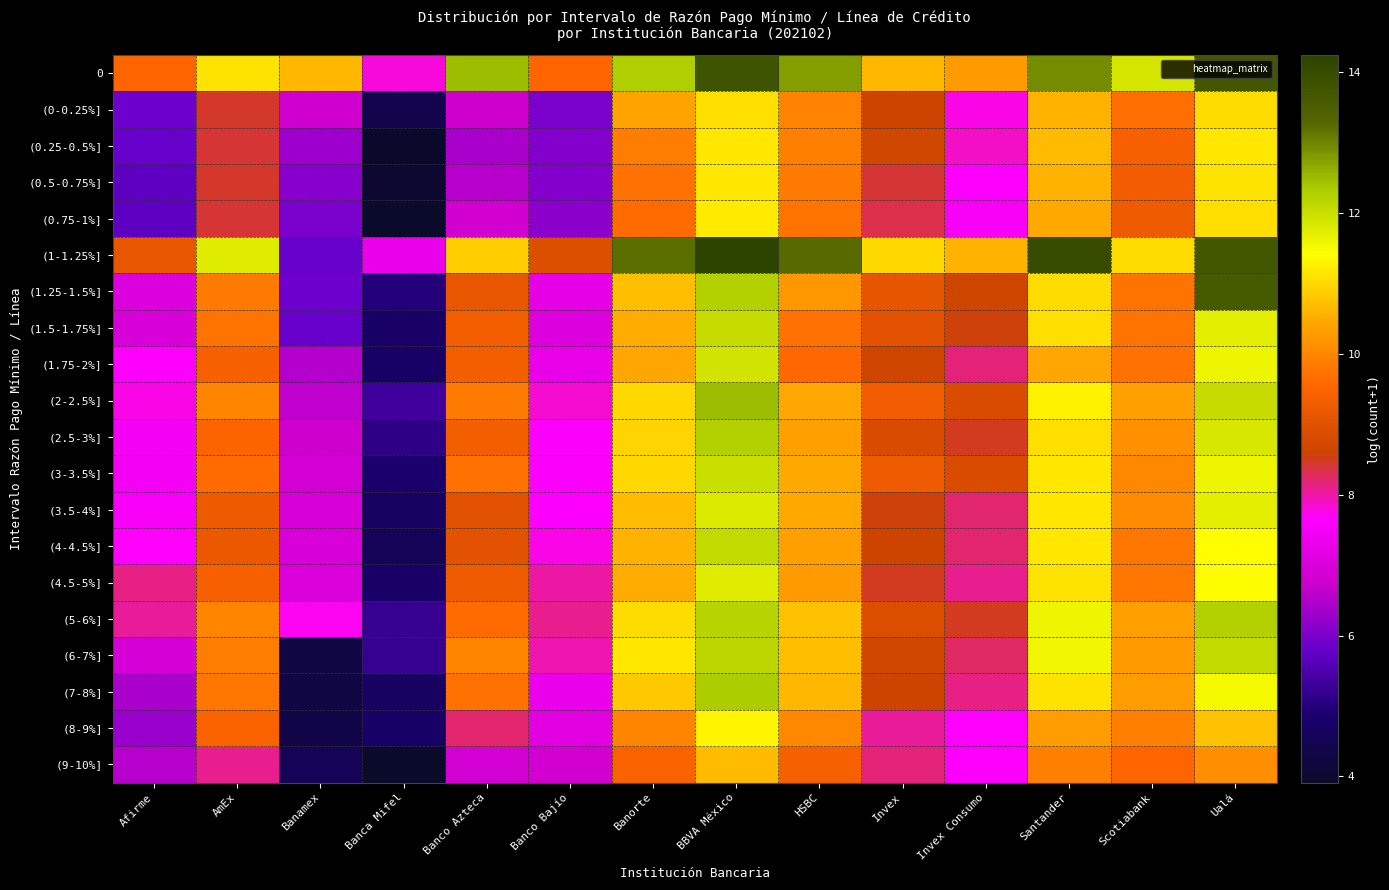

Reading right to left, transcribe all the data shown in this chart.

0: Ualá=13.7	Scotiabank=11.9	Santander=12.9	Invex Consumo=10.3	Invex=10.6	HSBC=12.8	BBVA México=13.8	Banorte=12.3	Banco Bajío=9.5	Banco Azteca=12.5	Banca Mifel=7.8	Banamex=10.6	AmEx=11.1	Afirme=9.6
(0-0.25%]: Ualá=11.1	Scotiabank=9.7	Santander=10.6	Invex Consumo=7.8	Invex=8.6	HSBC=9.9	BBVA México=11.1	Banorte=10.4	Banco Bajío=6.0	Banco Azteca=6.8	Banca Mifel=4.4	Banamex=6.8	AmEx=8.5	Afirme=5.9
(0.25-0.5%]: Ualá=11.2	Scotiabank=9.4	Santander=10.7	Invex Consumo=7.9	Invex=8.7	HSBC=9.9	BBVA México=11.2	Banorte=9.9	Banco Bajío=6.1	Banco Azteca=6.4	Banca Mifel=4.0	Banamex=6.3	AmEx=8.4	Afirme=5.8
(0.5-0.75%]: Ualá=11.1	Scotiabank=9.3	Santander=10.6	Invex Consumo=7.7	Invex=8.4	HSBC=9.8	BBVA México=11.2	Banorte=9.7	Banco Bajío=6.1	Banco Azteca=6.6	Banca Mifel=4.0	Banamex=6.1	AmEx=8.4	Afirme=5.7
(0.75-1%]: Ualá=11.1	Scotiabank=9.2	Santander=10.5	Invex Consumo=7.5	Invex=8.3	HSBC=9.7	BBVA México=11.2	Banorte=9.6	Banco Bajío=6.2	Banco Azteca=6.8	Banca Mifel=4.0	Banamex=6.0	AmEx=8.4	Afirme=5.7
(1-1.25%]: Ualá=13.7	Scotiabank=11.0	Santander=14.0	Invex Consumo=10.6	Invex=11.0	HSBC=13.3	BBVA México=14.2	Banorte=13.2	Banco Bajío=9.0	Banco Azteca=10.9	Banca Mifel=7.3	Banamex=5.8	AmEx=11.8	Afirme=9.1
(1.25-1.5%]: Ualá=13.6	Scotiabank=9.8	Santander=11.0	Invex Consumo=8.6	Invex=9.1	HSBC=10.2	BBVA México=12.3	Banorte=10.7	Banco Bajío=7.2	Banco Azteca=9.1	Banca Mifel=5.0	Banamex=5.9	AmEx=9.8	Afirme=7.1
(1.5-1.75%]: Ualá=11.7	Scotiabank=9.7	Santander=11.1	Invex Consumo=8.6	Invex=9.0	HSBC=9.7	BBVA México=12.1	Banorte=10.5	Banco Bajío=7.1	Banco Azteca=9.3	Banca Mifel=4.8	Banamex=5.8	AmEx=9.7	Afirme=7.0
(1.75-2%]: Ualá=11.6	Scotiabank=9.7	Santander=10.4	Invex Consumo=8.2	Invex=8.7	HSBC=9.6	BBVA México=11.9	Banorte=10.4	Banco Bajío=7.3	Banco Azteca=9.3	Banca Mifel=4.7	Banamex=6.5	AmEx=9.4	Afirme=7.6
(2-2.5%]: Ualá=12.0	Scotiabank=10.4	Santander=11.3	Invex Consumo=8.9	Invex=9.3	HSBC=10.4	BBVA México=12.5	Banorte=11.0	Banco Bajío=7.8	Banco Azteca=9.8	Banca Mifel=5.4	Banamex=6.7	AmEx=10.0	Afirme=7.8
(2.5-3%]: Ualá=11.8	Scotiabank=10.1	Santander=11.1	Invex Consumo=8.5	Invex=8.9	HSBC=10.3	BBVA México=12.3	Banorte=11.0	Banco Bajío=7.6	Banco Azteca=9.3	Banca Mifel=5.1	Banamex=6.8	AmEx=9.5	Afirme=7.5
(3-3.5%]: Ualá=11.6	Scotiabank=10.0	Santander=11.2	Invex Consumo=8.8	Invex=9.3	HSBC=10.5	BBVA México=12.0	Banorte=11.0	Banco Bajío=7.6	Banco Azteca=9.7	Banca Mifel=4.8	Banamex=6.9	AmEx=9.6	Afirme=7.5
(3.5-4%]: Ualá=11.7	Scotiabank=10.1	Santander=11.1	Invex Consumo=8.2	Invex=8.6	HSBC=10.5	BBVA México=11.8	Banorte=10.7	Banco Bajío=7.6	Banco Azteca=9.0	Banca Mifel=4.7	Banamex=7.0	AmEx=9.2	Afirme=7.6
(4-4.5%]: Ualá=11.4	Scotiabank=9.8	Santander=11.1	Invex Consumo=8.2	Invex=8.6	HSBC=10.3	BBVA México=12.1	Banorte=10.6	Banco Bajío=7.8	Banco Azteca=9.0	Banca Mifel=4.6	Banamex=7.0	AmEx=9.2	Afirme=7.7
(4.5-5%]: Ualá=11.4	Scotiabank=9.8	Santander=11.1	Invex Consumo=8.1	Invex=8.5	HSBC=10.3	BBVA México=11.8	Banorte=10.5	Banco Bajío=8.0	Banco Azteca=9.3	Banca Mifel=4.8	Banamex=7.0	AmEx=9.4	Afirme=8.1
(5-6%]: Ualá=12.3	Scotiabank=10.4	Santander=11.6	Invex Consumo=8.5	Invex=8.9	HSBC=10.8	BBVA México=12.2	Banorte=11.0	Banco Bajío=8.1	Banco Azteca=9.6	Banca Mifel=5.2	Banamex=7.7	AmEx=10.0	Afirme=8.1
(6-7%]: Ualá=12.1	Scotiabank=10.3	Santander=11.6	Invex Consumo=8.2	Invex=8.7	HSBC=10.7	BBVA México=12.2	Banorte=11.1	Banco Bajío=8.0	Banco Azteca=10.0	Banca Mifel=5.2	Banamex=4.3	AmEx=9.9	Afirme=6.9
(7-8%]: Ualá=11.5	Scotiabank=10.3	Santander=11.1	Invex Consumo=8.2	Invex=8.6	HSBC=10.6	BBVA México=12.3	Banorte=10.9	Banco Bajío=7.3	Banco Azteca=9.7	Banca Mifel=4.7	Banamex=4.3	AmEx=9.8	Afirme=6.5
(8-9%]: Ualá=10.8	Scotiabank=9.9	Santander=10.3	Invex Consumo=7.7	Invex=8.1	HSBC=10.0	BBVA México=11.3	Banorte=10.0	Banco Bajío=7.1	Banco Azteca=8.2	Banca Mifel=4.7	Banamex=4.3	AmEx=9.5	Afirme=6.3
(9-10%]: Ualá=10.1	Scotiabank=9.6	Santander=9.9	Invex Consumo=7.6	Invex=8.2	HSBC=9.4	BBVA México=10.7	Banorte=9.5	Banco Bajío=6.8	Banco Azteca=6.9	Banca Mifel=3.9	Banamex=4.6	AmEx=8.1	Afirme=6.6